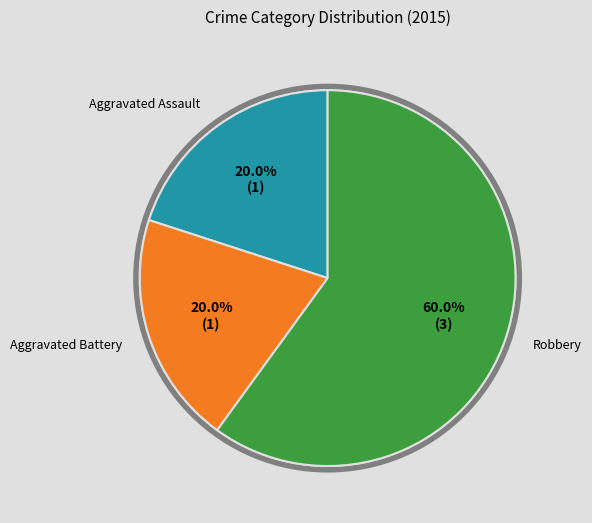

Does any single category account for the majority?

Yes